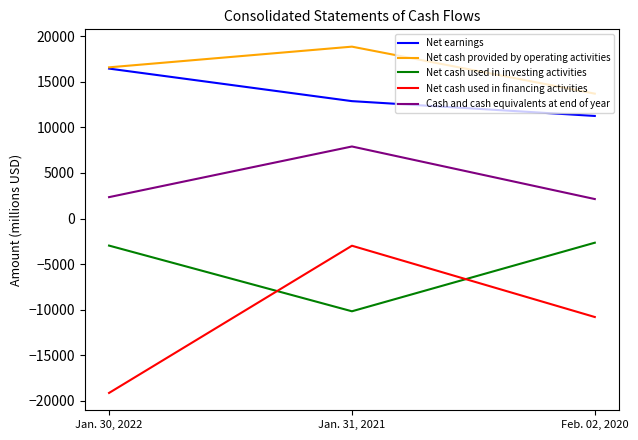

At which label is Cash and cash equivalents at end of year closest to 5014?

Jan. 30, 2022